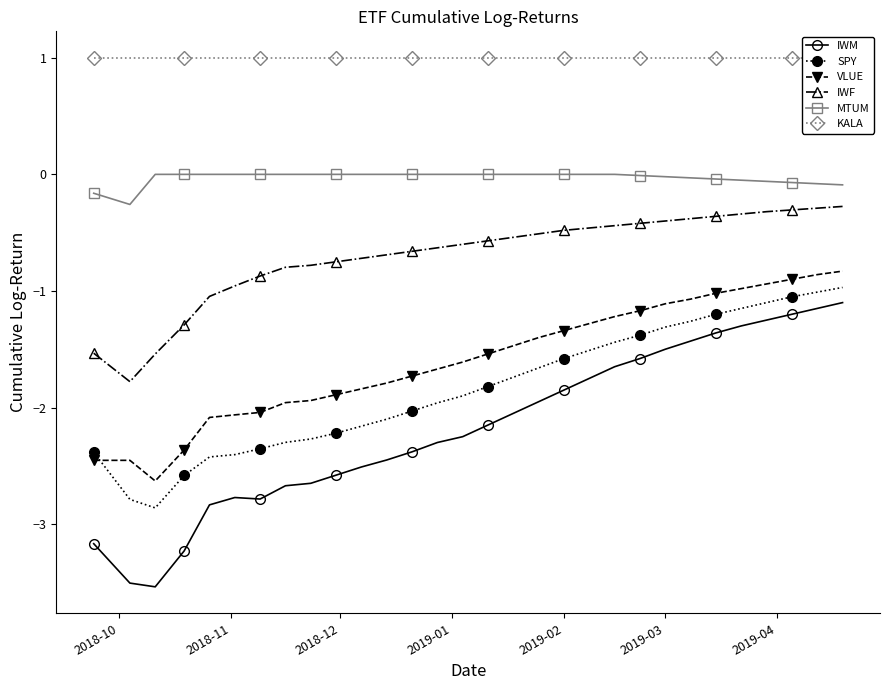

Reading left to right, extract all data points from this chart.

IWM: -3.2	-3.5	-3.5	-3.2	-2.8	-2.8	-2.8	-2.7	-2.6	-2.6	-2.5	-2.5	-2.4	-2.3	-2.2	-2.1	-2.0	-1.9	-1.9	-1.8	-1.6	-1.6	-1.5	-1.4	-1.4	-1.3	-1.2	-1.2	-1.1	-1.1
SPY: -2.4	-2.8	-2.9	-2.6	-2.4	-2.4	-2.4	-2.3	-2.3	-2.2	-2.2	-2.1	-2.0	-2.0	-1.9	-1.8	-1.7	-1.7	-1.6	-1.5	-1.4	-1.4	-1.3	-1.3	-1.2	-1.1	-1.1	-1.1	-1.0	-1.0
VLUE: -2.5	-2.5	-2.6	-2.4	-2.1	-2.1	-2.0	-2.0	-1.9	-1.9	-1.8	-1.8	-1.7	-1.7	-1.6	-1.5	-1.5	-1.4	-1.3	-1.3	-1.2	-1.2	-1.1	-1.1	-1.0	-1.0	-0.9	-0.9	-0.9	-0.8
IWF: -1.5	-1.8	-1.5	-1.3	-1.0	-1.0	-0.9	-0.8	-0.8	-0.8	-0.7	-0.7	-0.7	-0.6	-0.6	-0.6	-0.5	-0.5	-0.5	-0.5	-0.4	-0.4	-0.4	-0.4	-0.4	-0.3	-0.3	-0.3	-0.3	-0.3
MTUM: -0.2	-0.3	-0.0	-0.0	-0.0	-0.0	-0.0	-0.0	-0.0	-0.0	-0.0	-0.0	-0.0	-0.0	-0.0	-0.0	-0.0	-0.0	-0.0	-0.0	-0.0	-0.0	-0.0	-0.0	-0.0	-0.1	-0.1	-0.1	-0.1	-0.1
KALA: 1.0	1.0	1.0	1.0	1.0	1.0	1.0	1.0	1.0	1.0	1.0	1.0	1.0	1.0	1.0	1.0	1.0	1.0	1.0	1.0	1.0	1.0	1.0	1.0	1.0	1.0	1.0	1.0	1.0	1.0